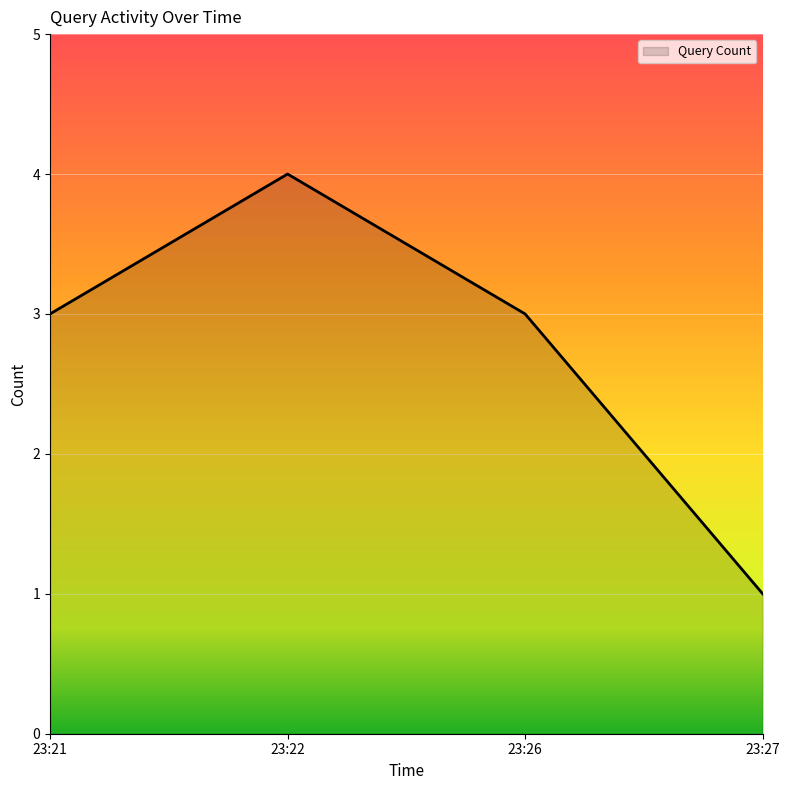

Count the number of categories in the chart.

4